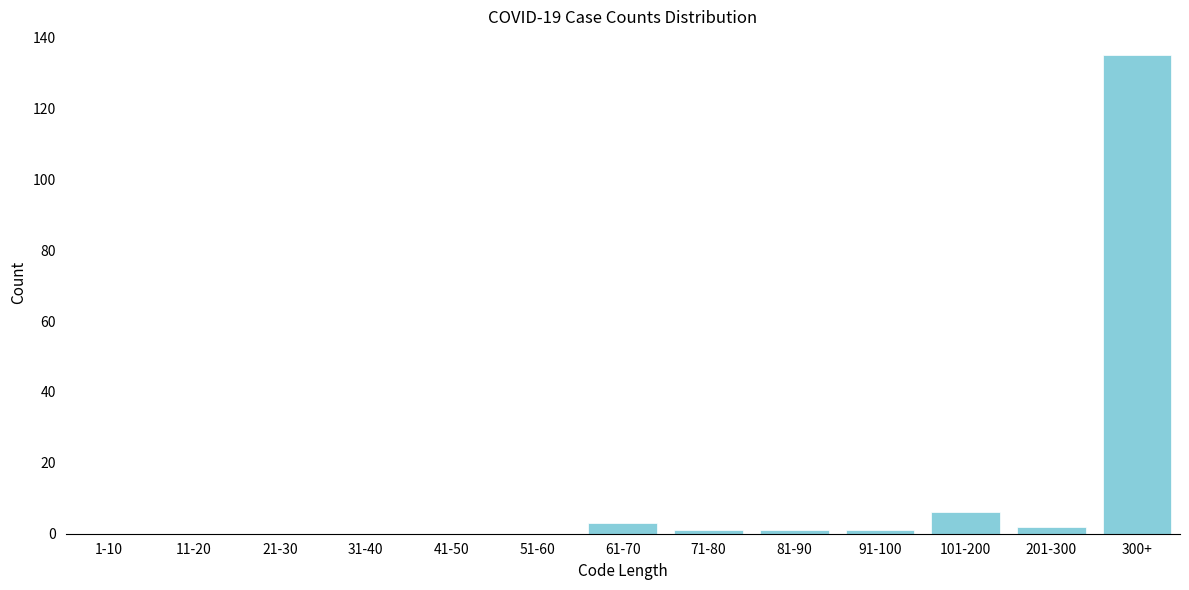

Reading right to left, transcribe all the data shown in this chart.

300+=135	201-300=2	101-200=6	91-100=1	81-90=1	71-80=1	61-70=3	51-60=0	41-50=0	31-40=0	21-30=0	11-20=0	1-10=0